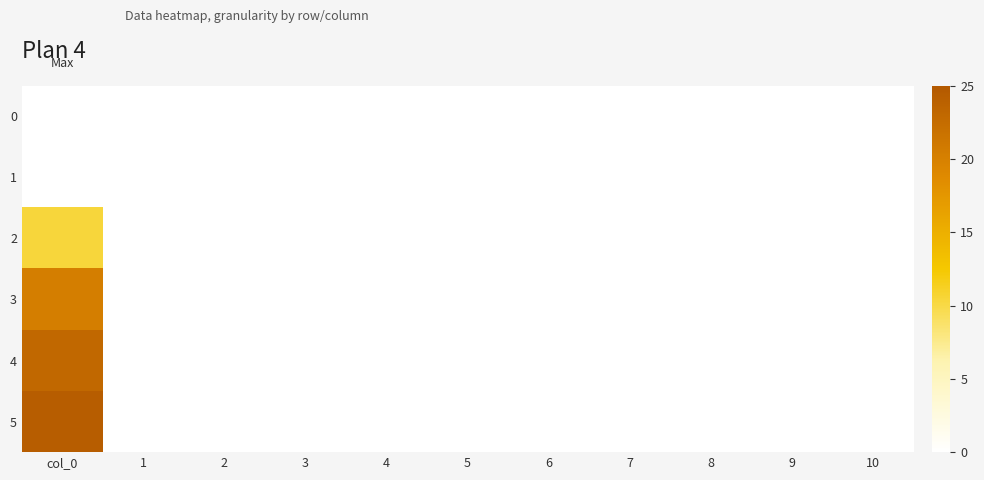

At 1, list the series in order from smallest to largest.

0, 1, 2, 3, 4, 5